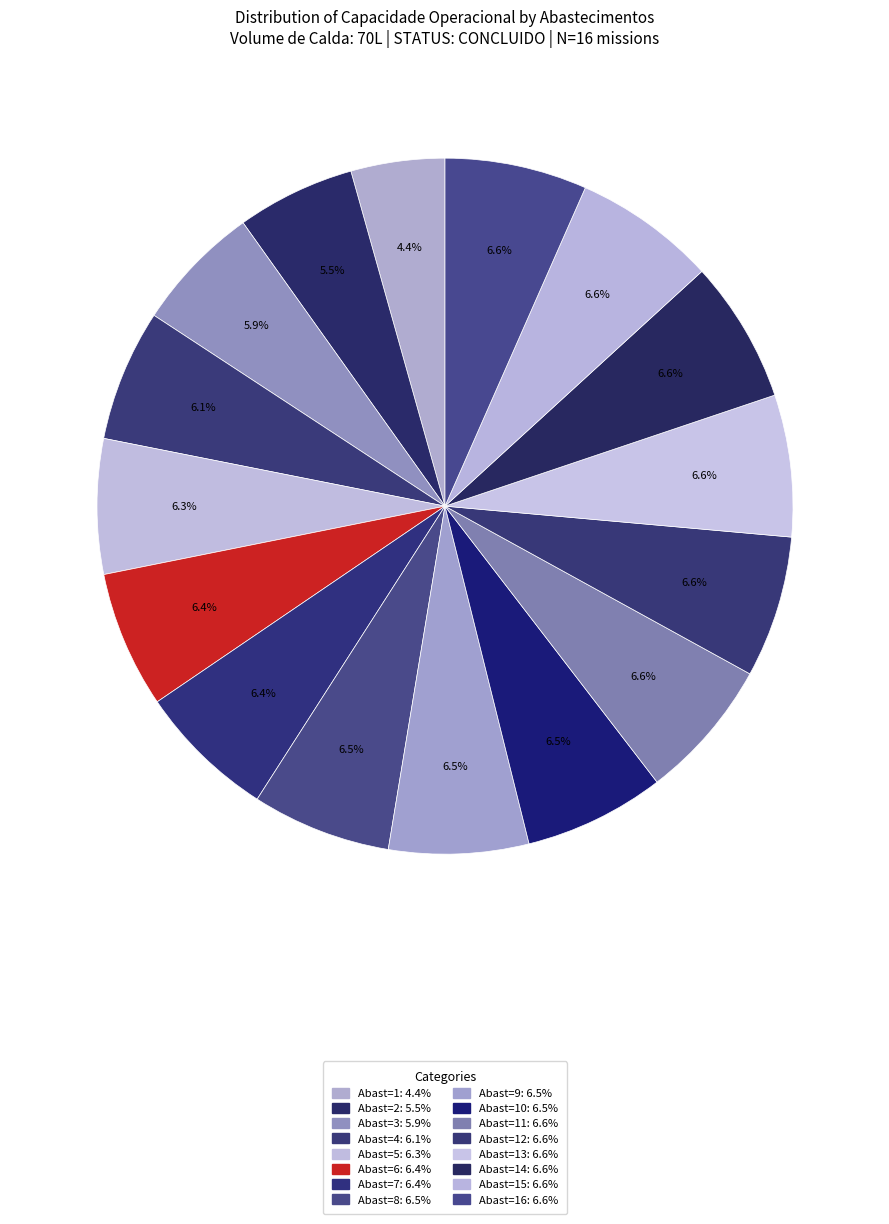

How many segments does this pie chart have?

16